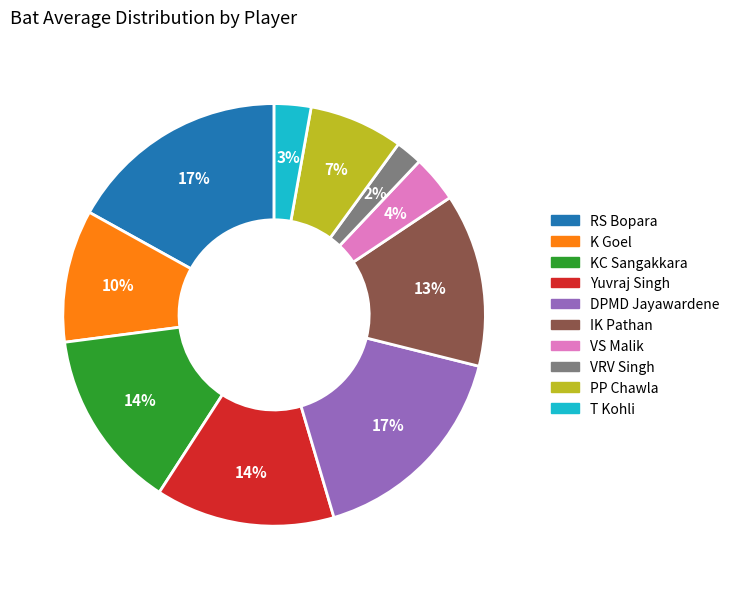

Is there a majority slice in this chart?

No